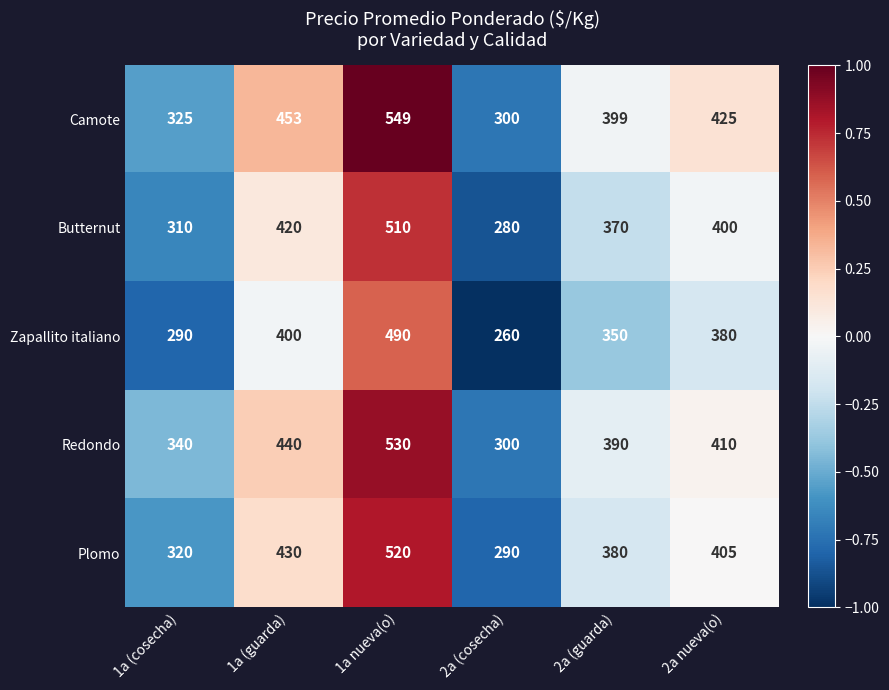

Which series has the largest total across all categories?

Camote